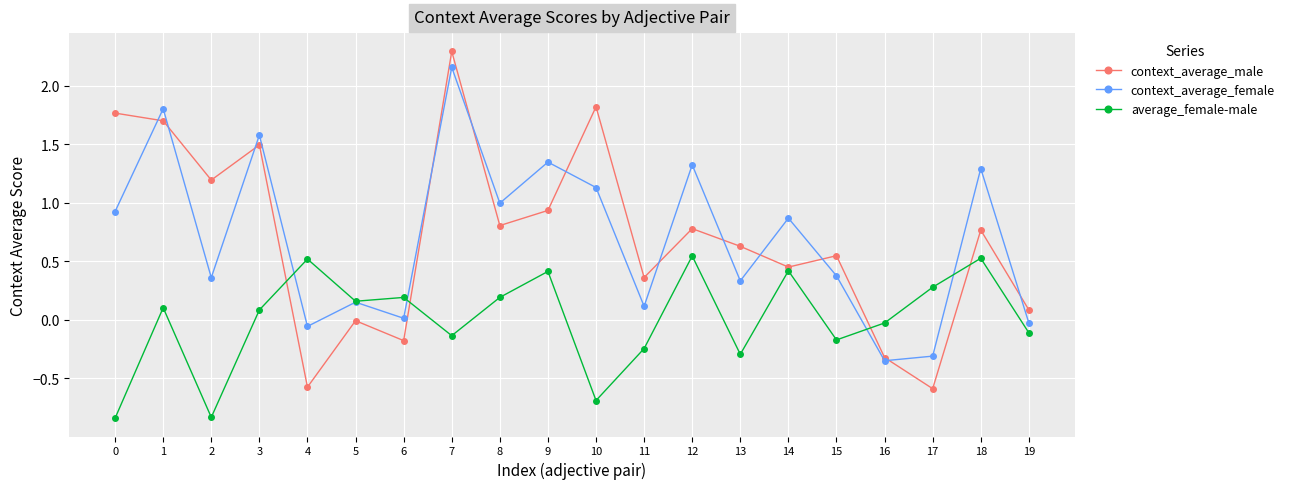

What is the sum of the context_average_female values at 6 and 16?

-0.3